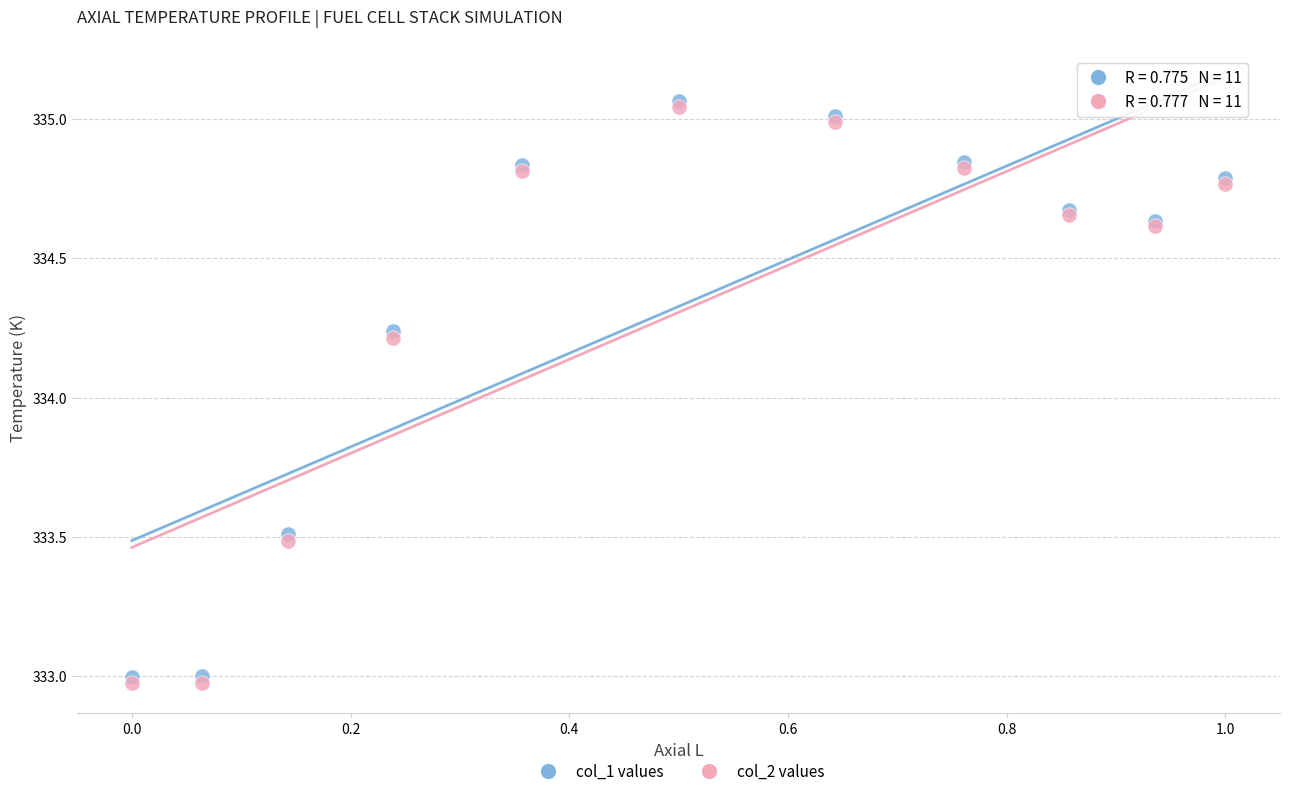

What are all the series names shown in the legend?

col_1 values, col_2 values